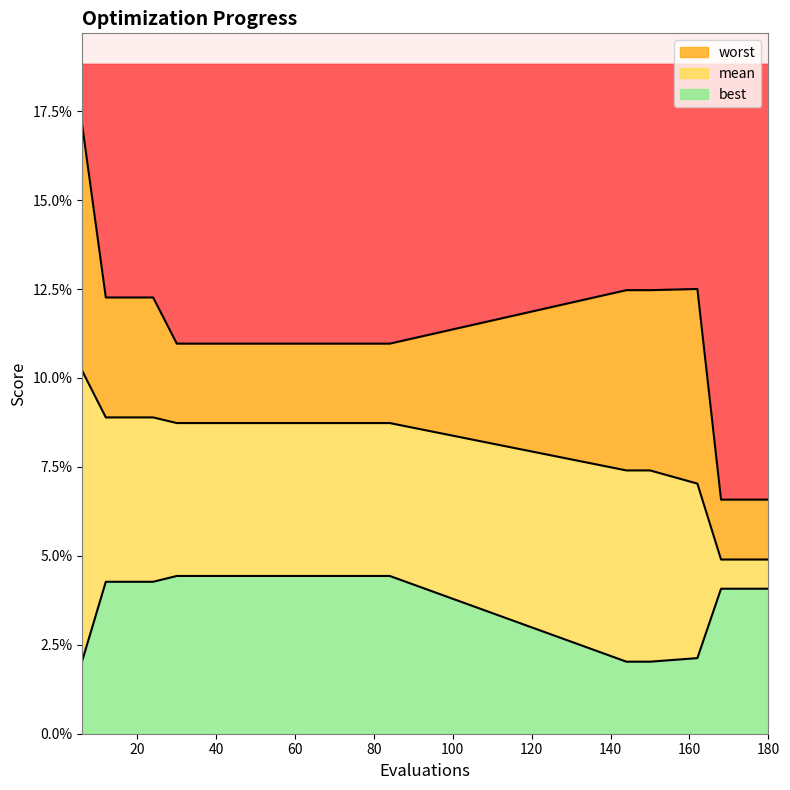

What is the difference between the maximum and minimum values in the worst series?

0.1